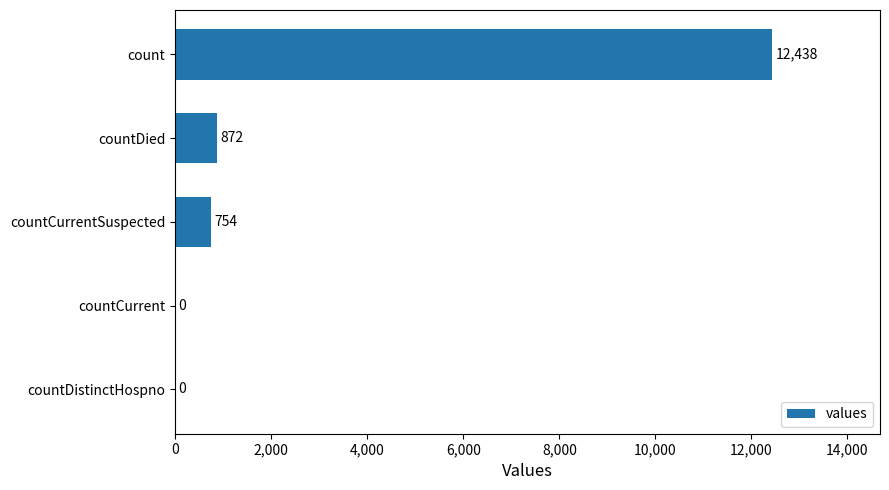

How many data points does each series have?

5